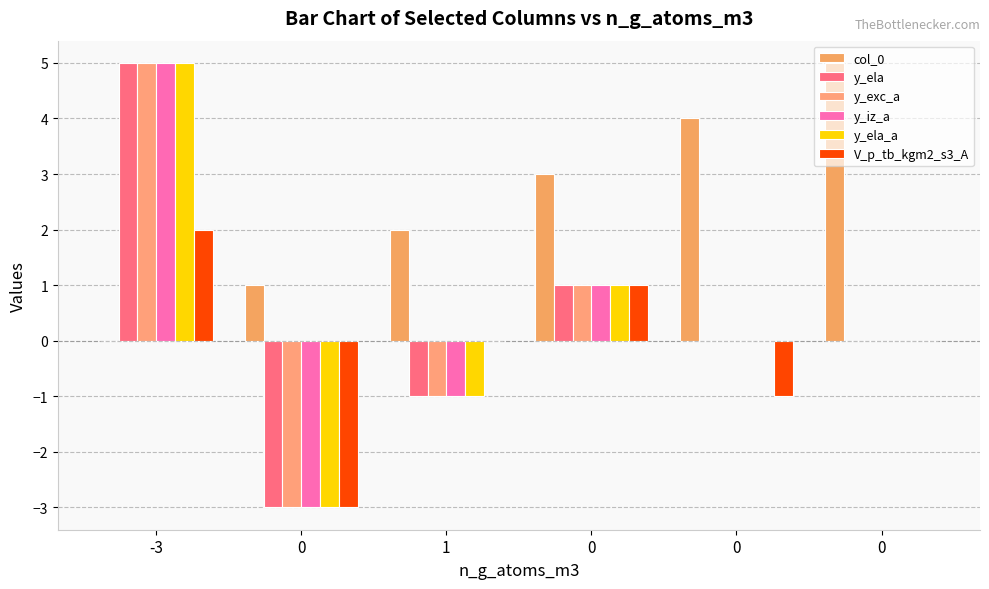

How many positive values does the col_0 series have?

5